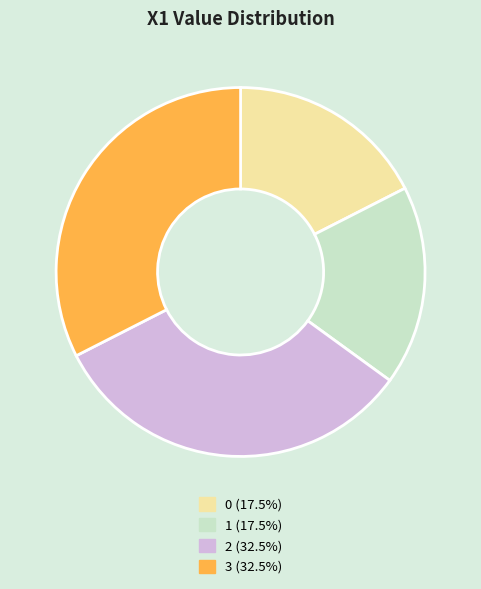

Is 1 the majority of the pie?

No